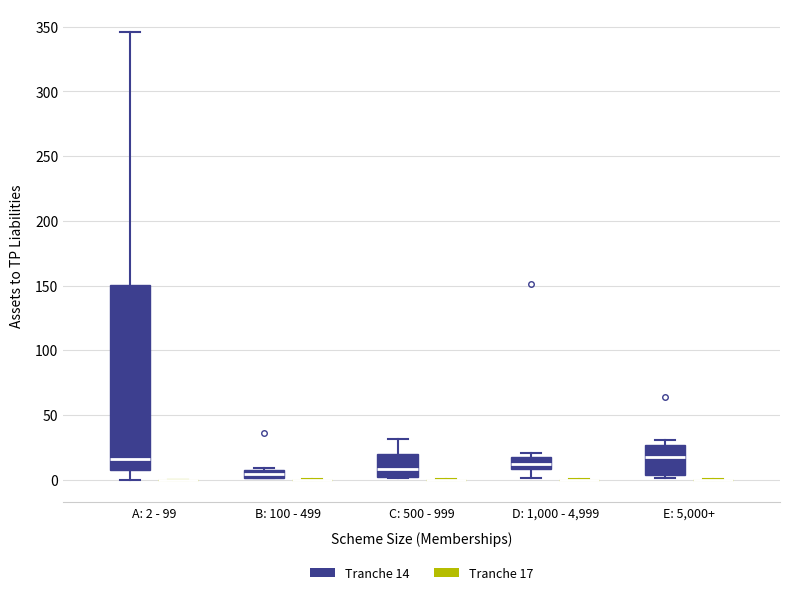

Comparing the boxes themselves (not the whiskers), which one is the tallest?

A: 2 - 99 (Tranche 14)